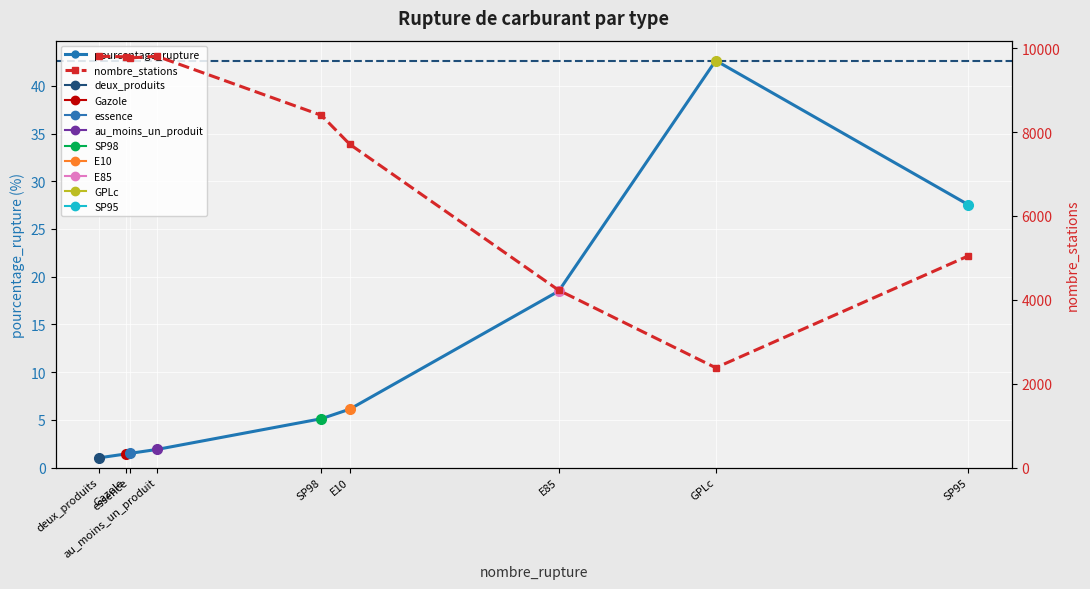

Which has a higher value, SP95 or E10?

SP95